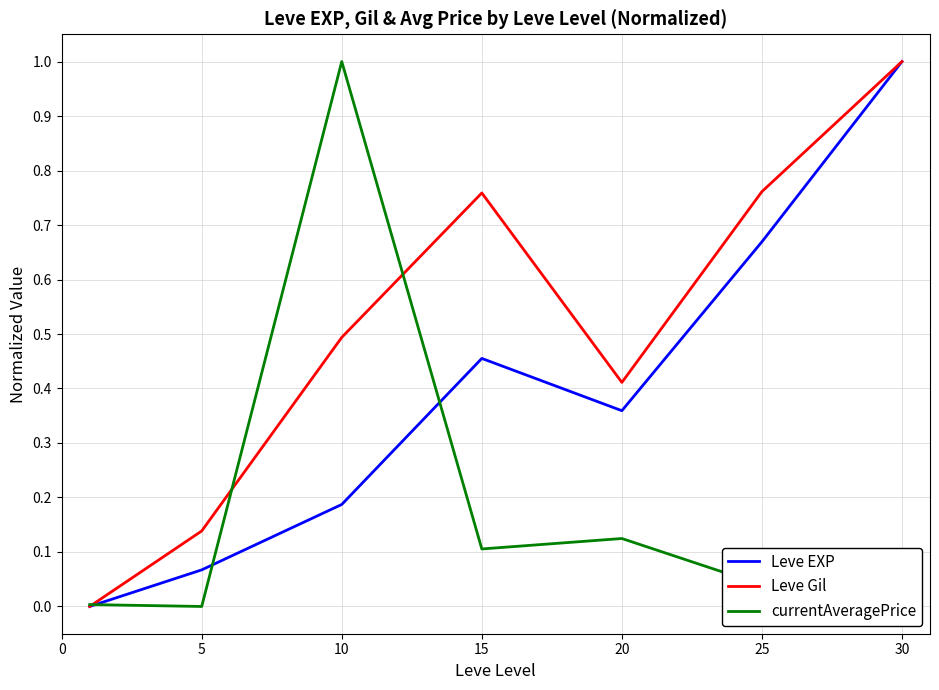

What is the maximum value shown in the chart?

1.0